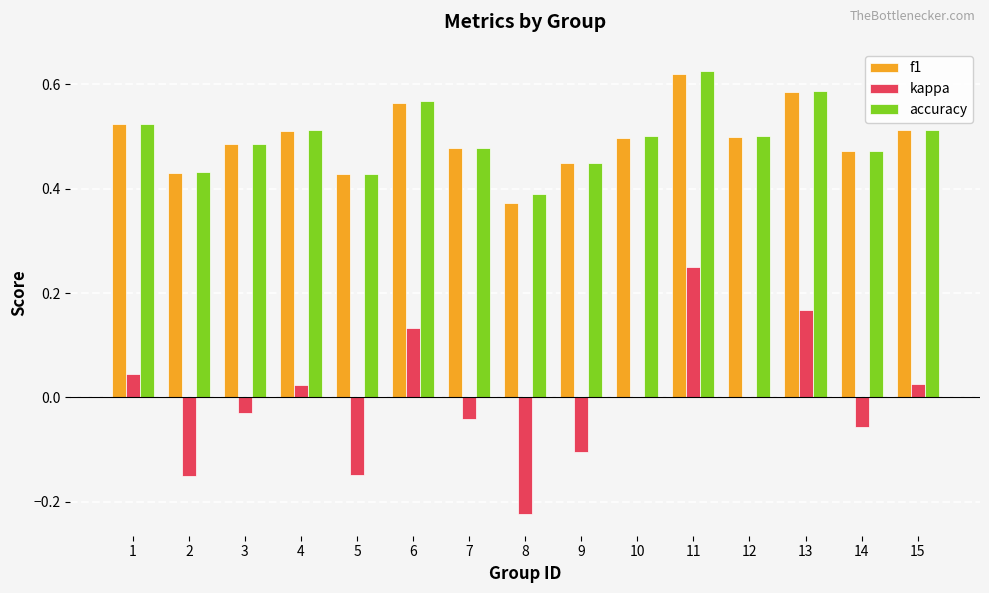

Does the chart contain stacked bars?

No